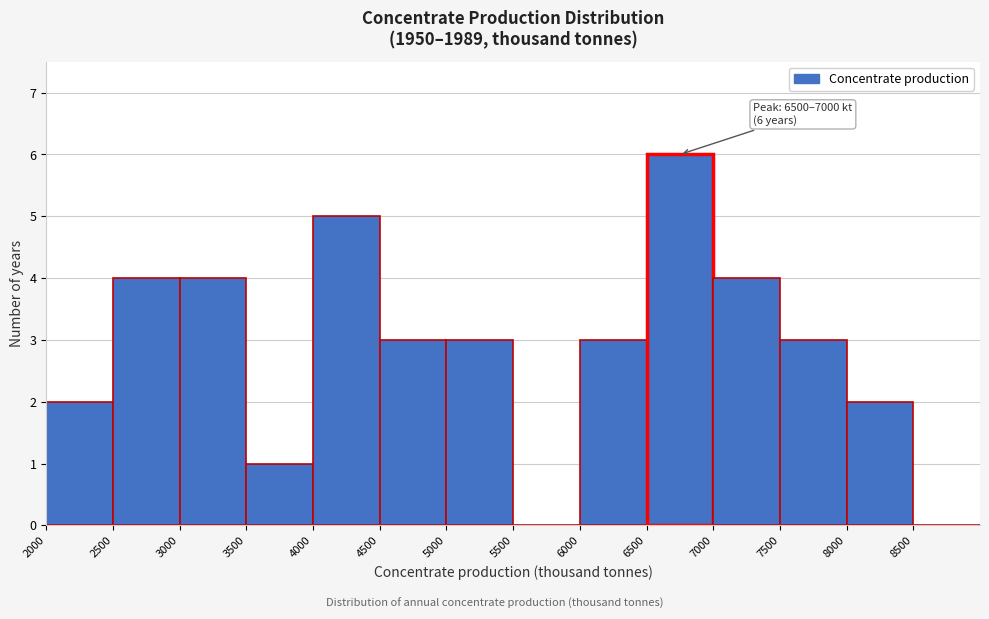

Over which range of the x-axis is the bar tallest?

6500 to 7000